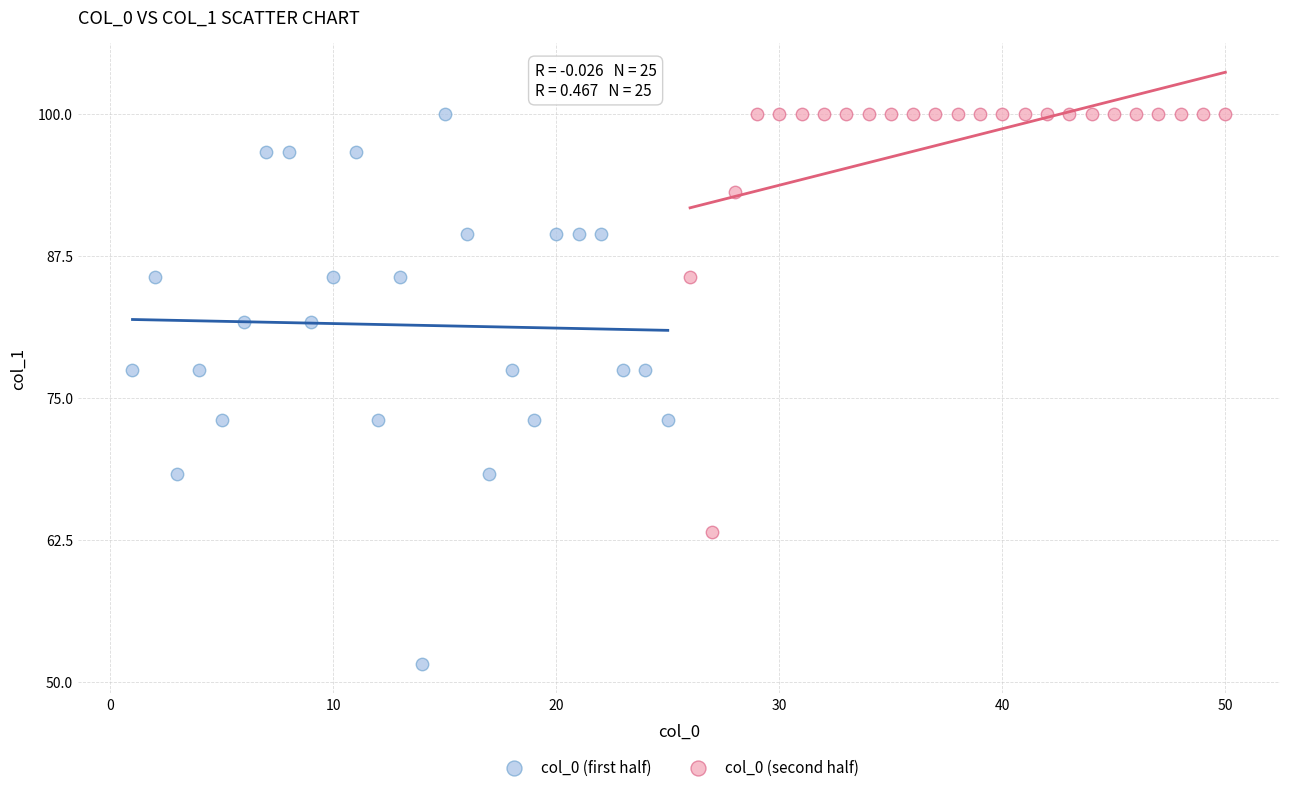

Which series has the widest spread of Y values?

col_0 (first half)